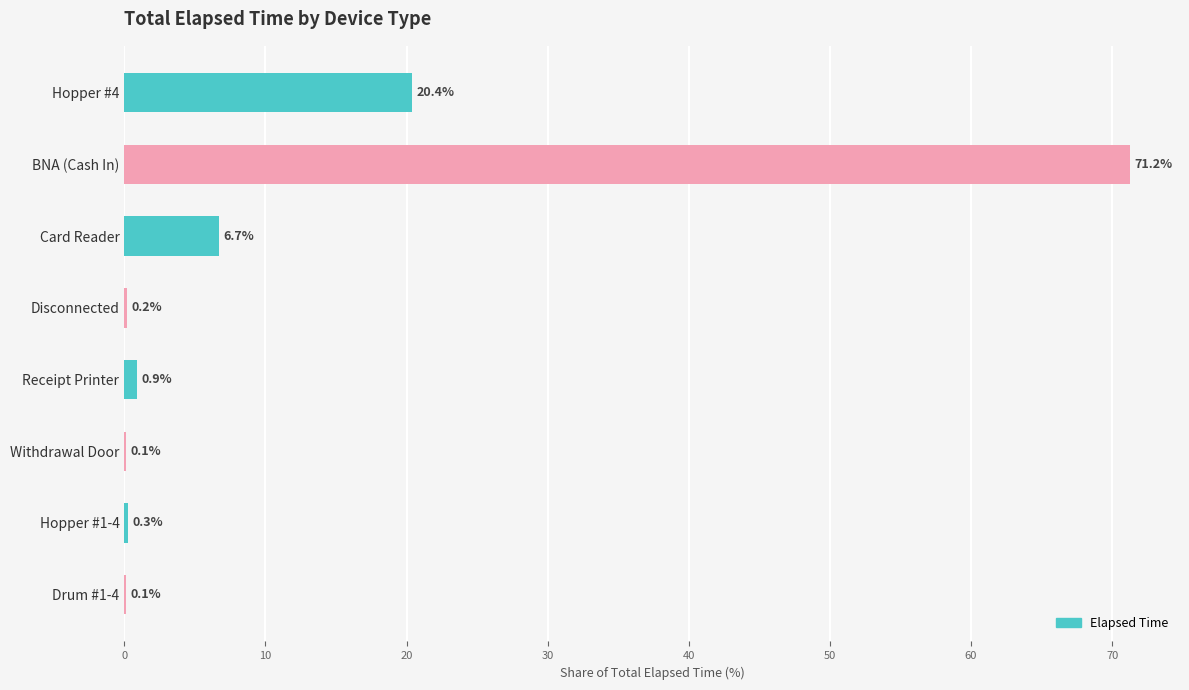

The value at Disconnected is 0.2. True or false?

True